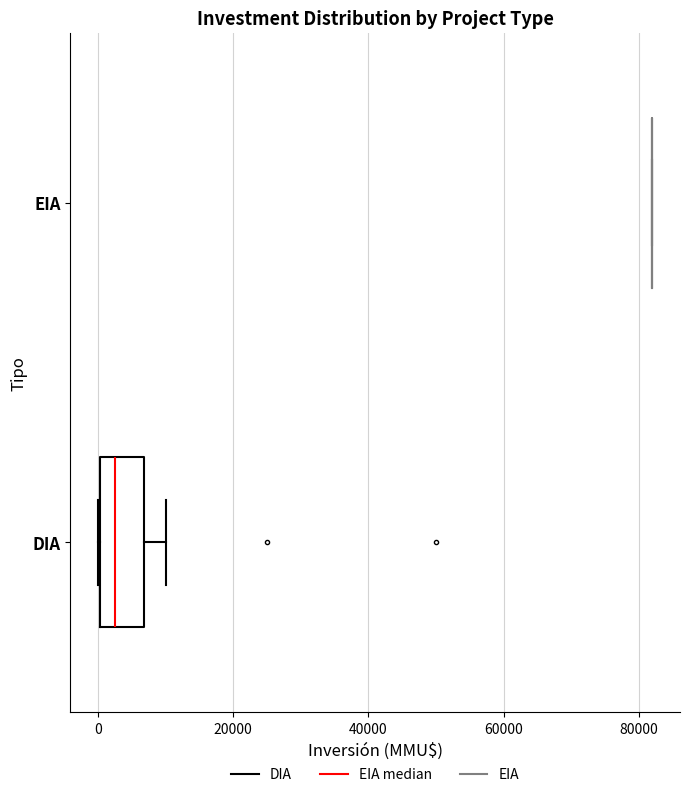

Reading bottom to top, read every box against the x-axis: the position of its median line, the range the box covers, and the ends of its whiskers. The values are not printed on the chart, so give them approximately, as read against the axis.

DIA: median 2000, box 0 to 6000, whiskers 0 to 10000
EIA: box collapsed to a line at 82000, whiskers 82000 to 82000